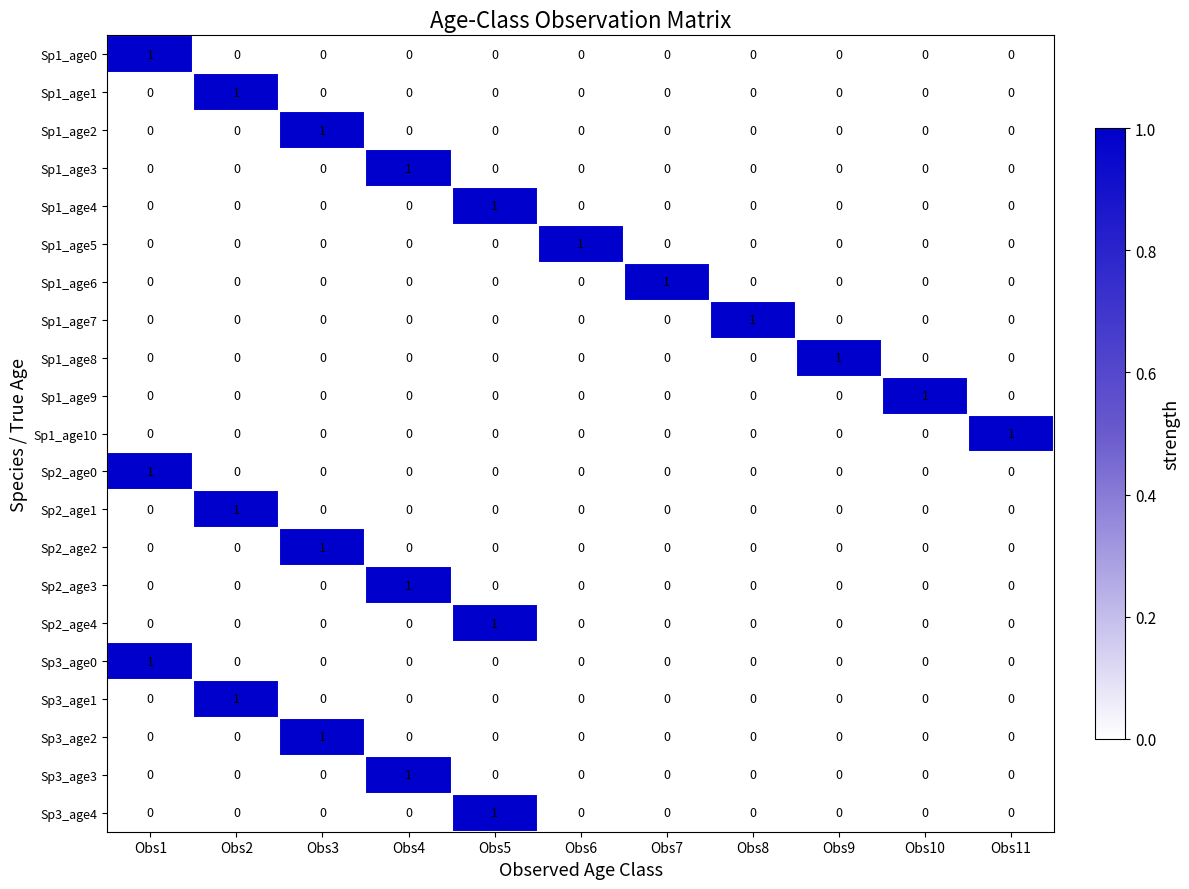

How many Sp3_age0 values are between 0 and 1?

11